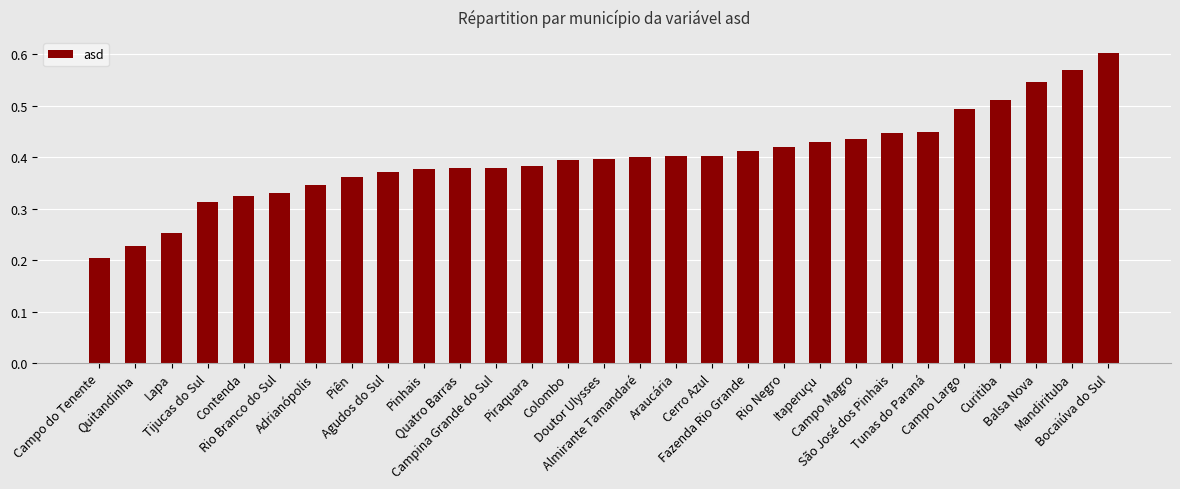

Are the bars grouped side by side (vs. stacked)?

No